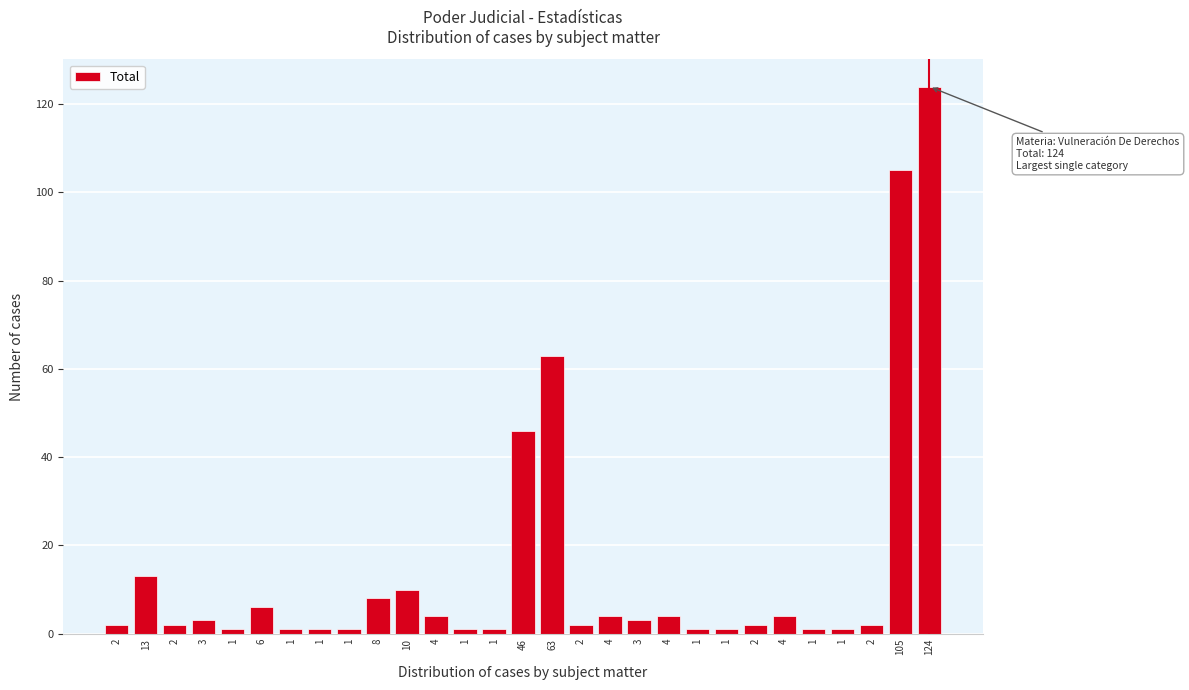

Does the chart contain any negative values?

No